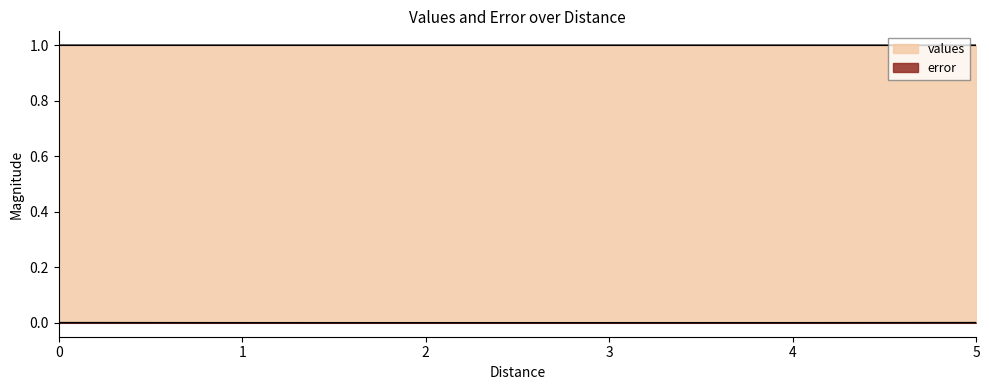

How many series are shown in this chart?

2